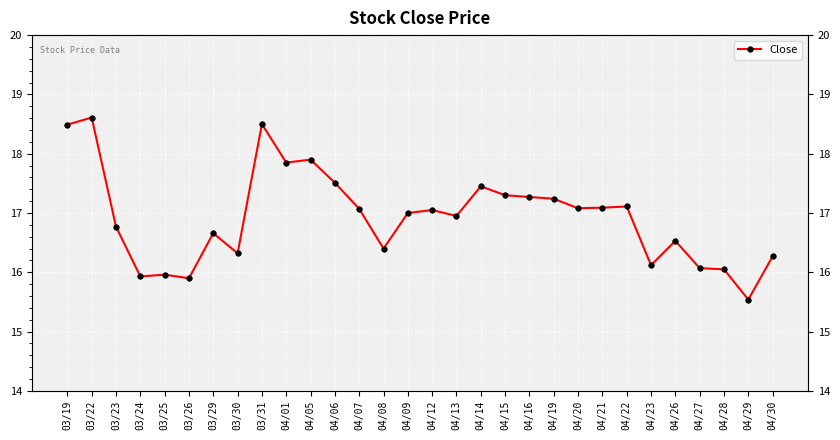

What is the difference between the maximum and minimum values?

3.1